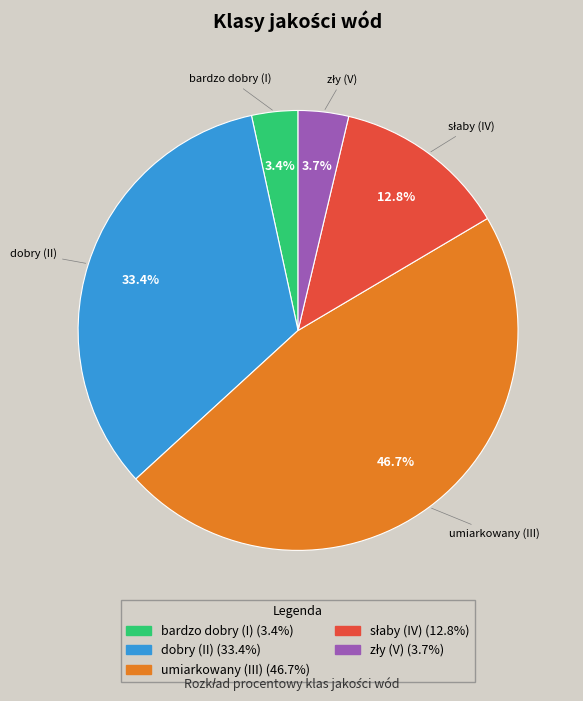

What portion of the pie excludes dobry (II)?

66.6%